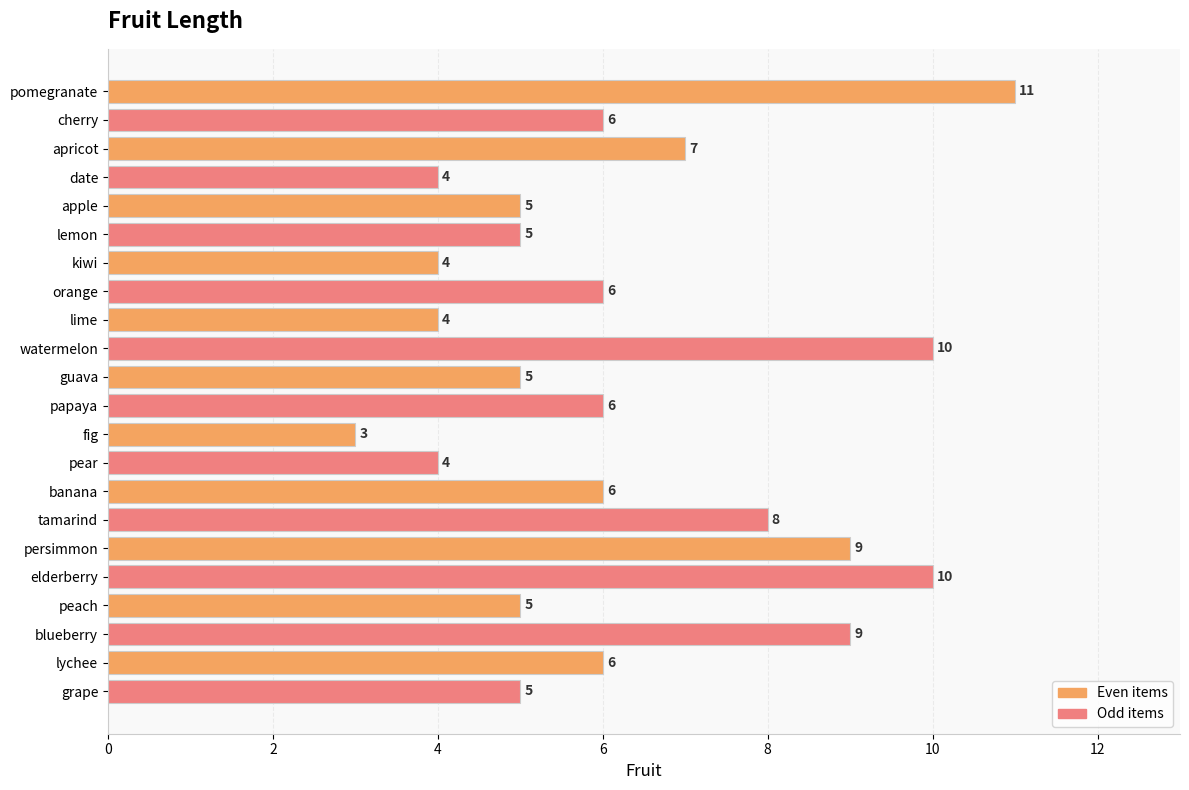

Reading bottom to top, transcribe all the data shown in this chart.

grape=5	lychee=6	blueberry=9	peach=5	elderberry=10	persimmon=9	tamarind=8	banana=6	pear=4	fig=3	papaya=6	guava=5	watermelon=10	lime=4	orange=6	kiwi=4	lemon=5	apple=5	date=4	apricot=7	cherry=6	pomegranate=11